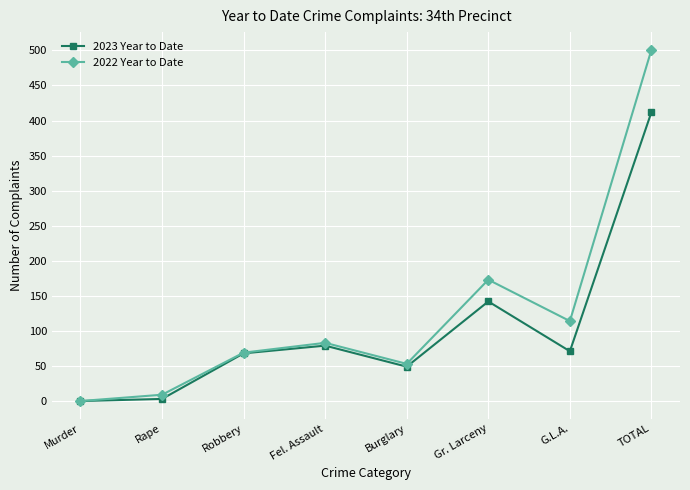

What is the label of the 6th point from the left?

Gr. Larceny